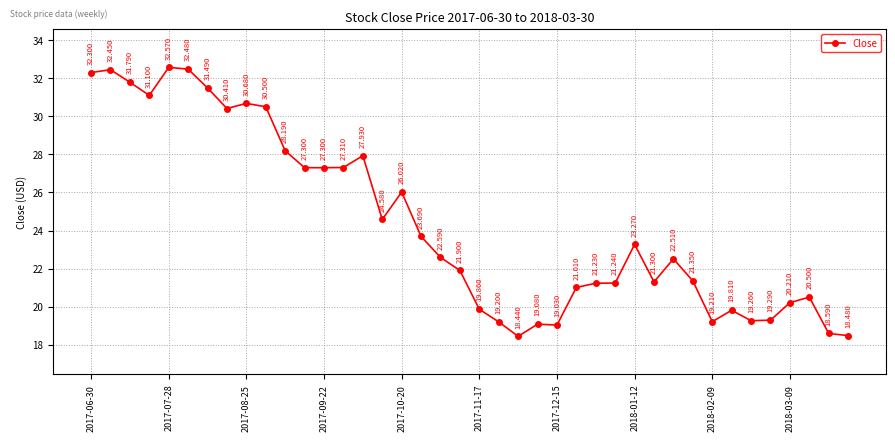

True or false: the data has more than 2 interior local peaks.

True